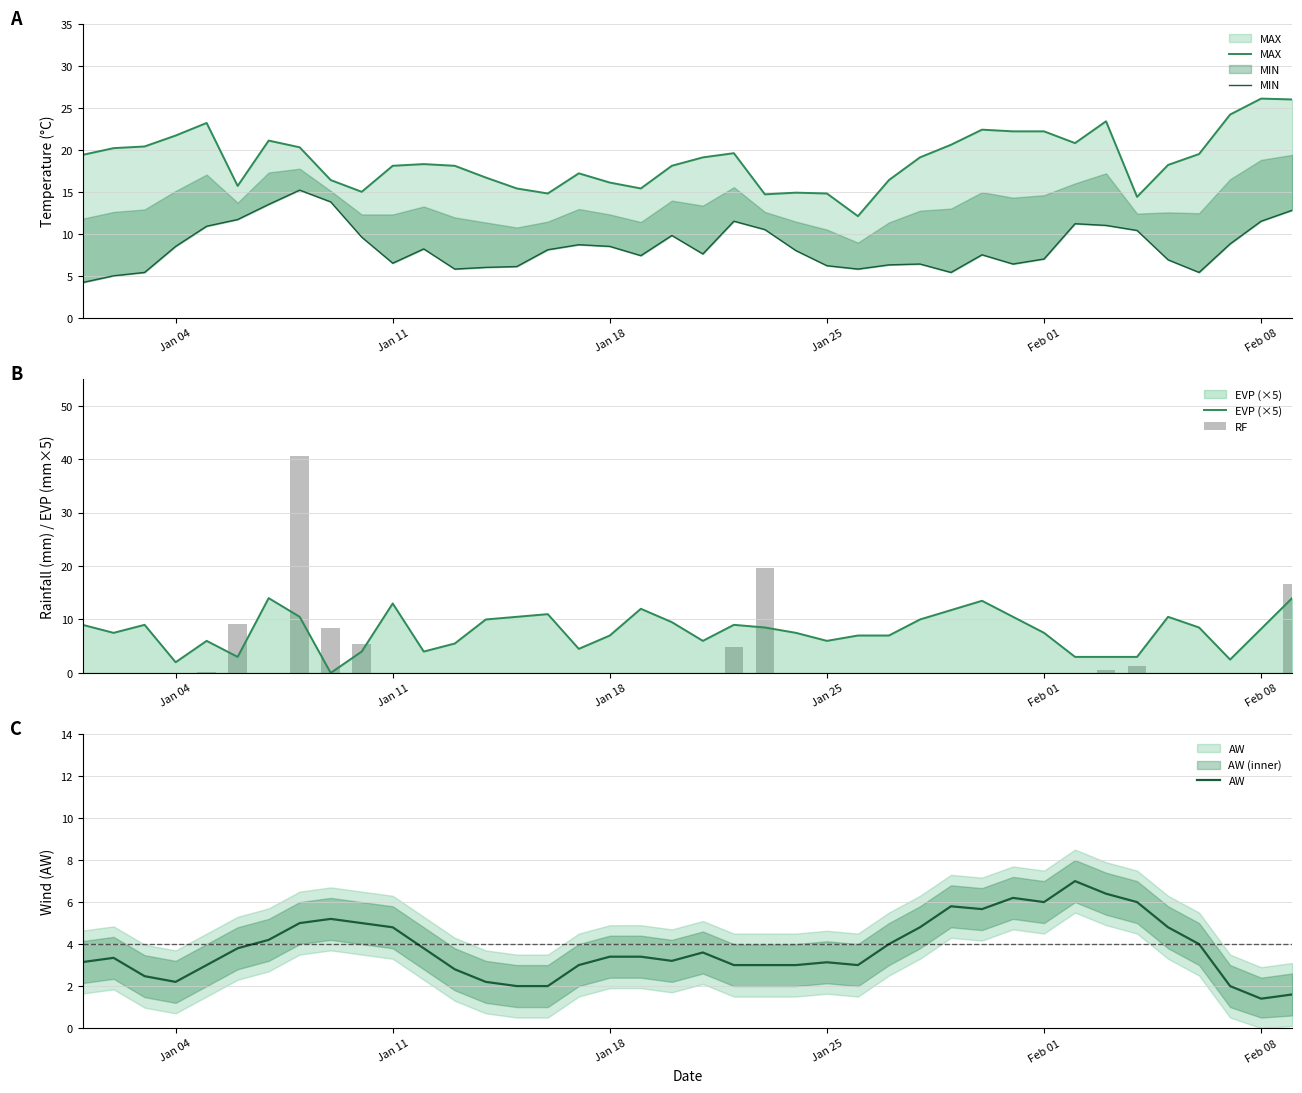

Which series has the largest range (max minus min)?

RF